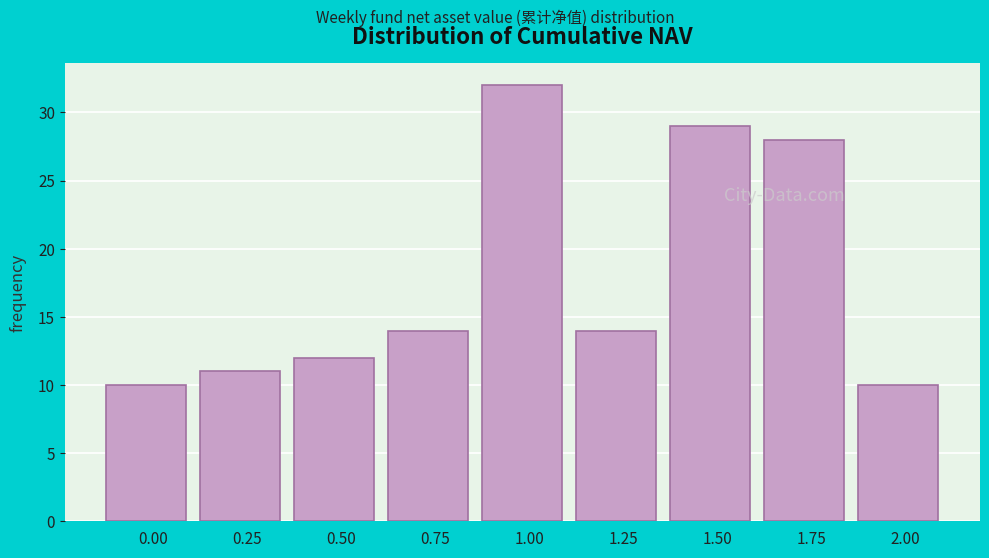

Reading right to left, transcribe all the data shown in this chart.

10	28	29	14	32	14	12	11	10